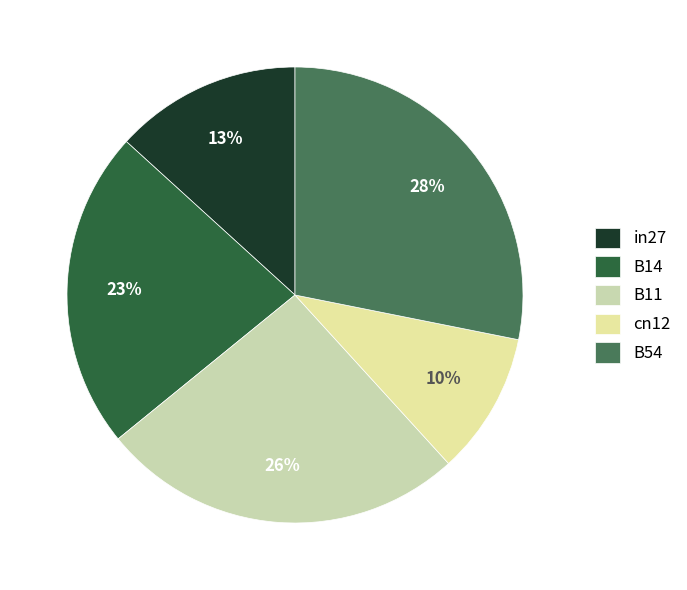

To the nearest percent, what portion does cn12 represent?

10%